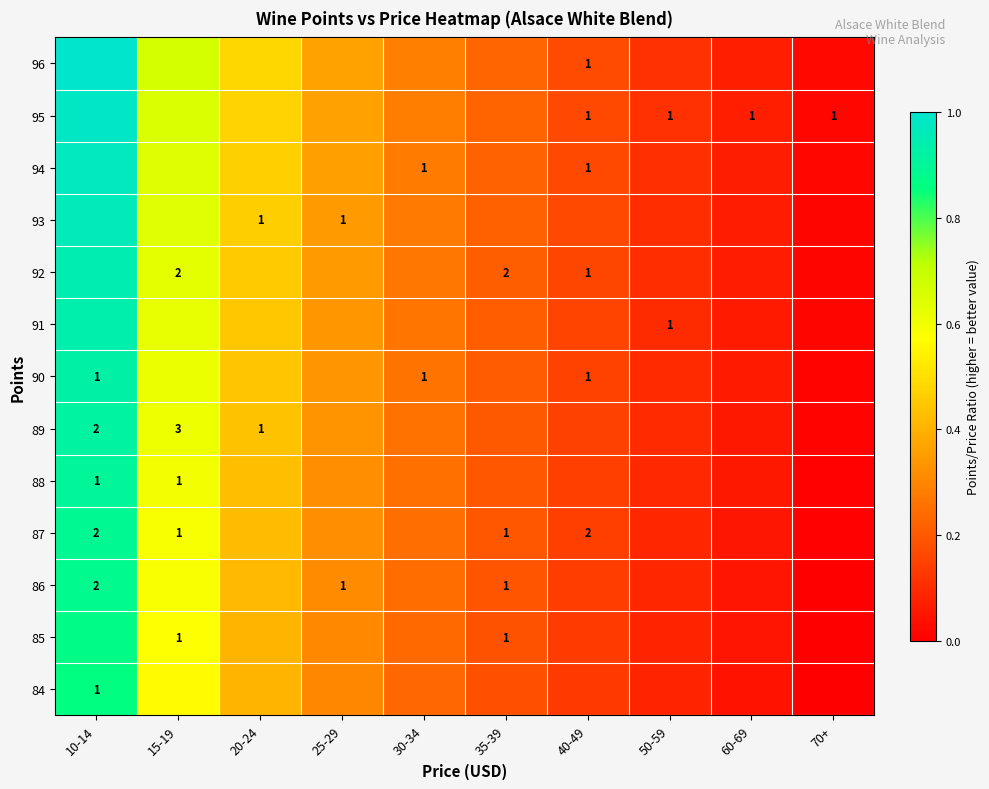

What is the approximate value of 92 at 10-14?

1.0